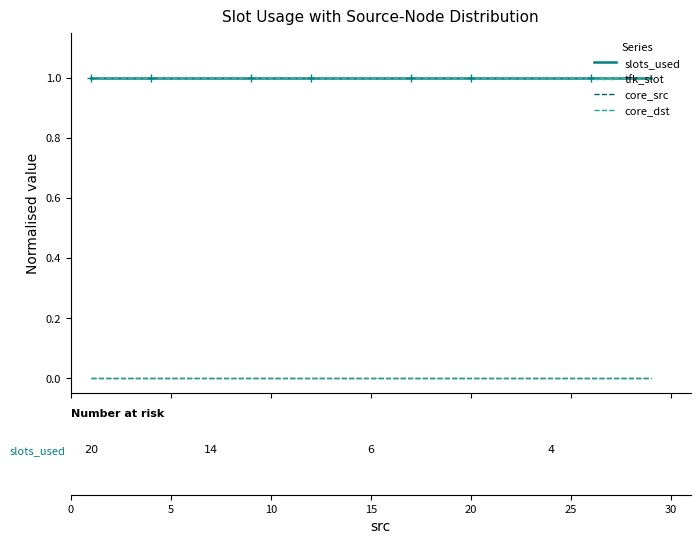

What is the label of the 4th point from the left?

15